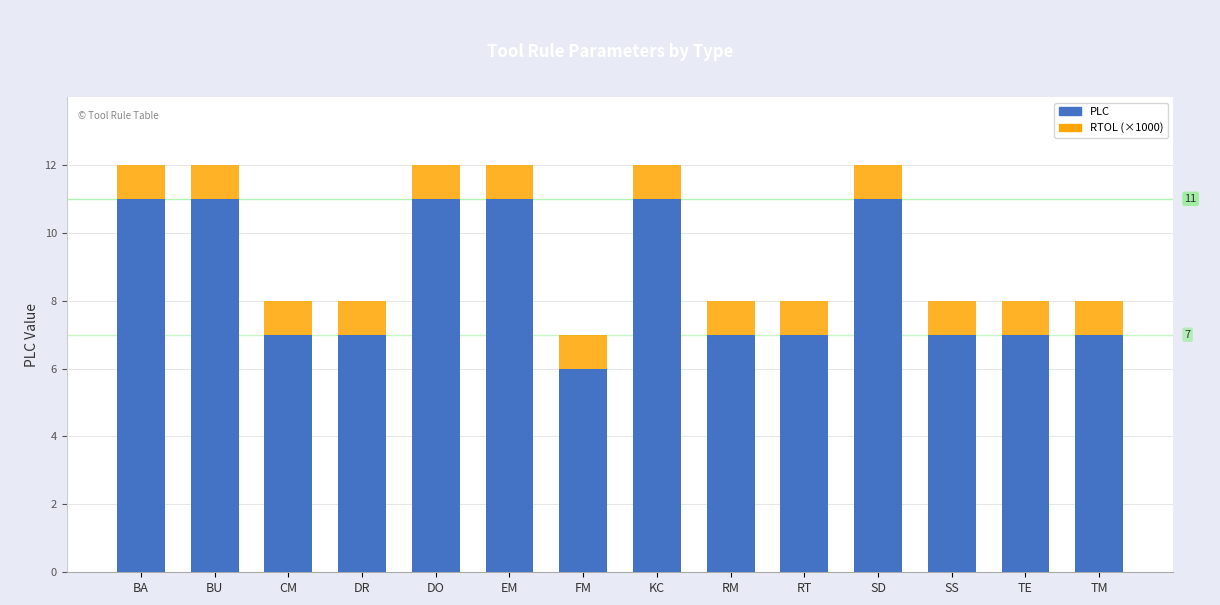

What is the lowest value of the PLC series?

6